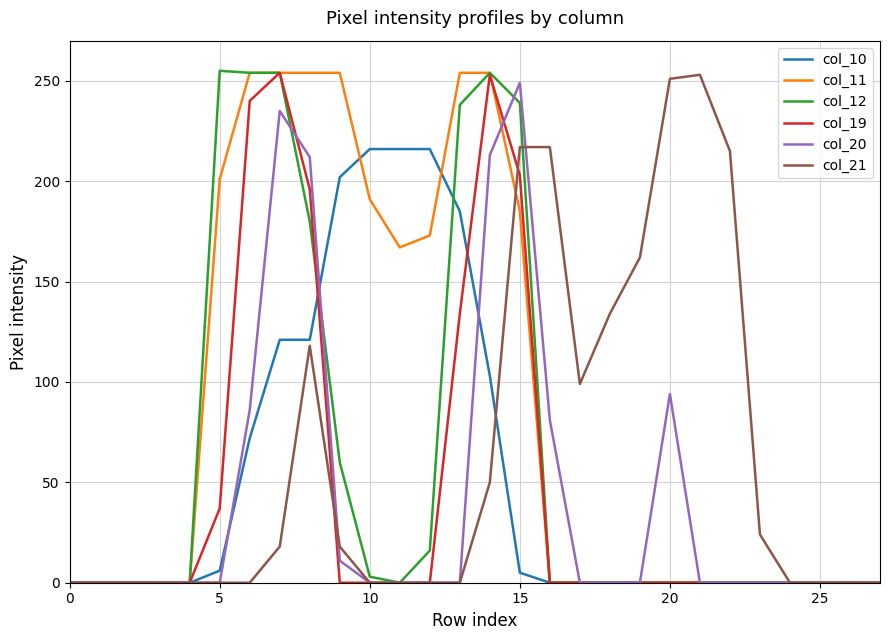

What are all the series names shown in the legend?

col_10, col_11, col_12, col_19, col_20, col_21